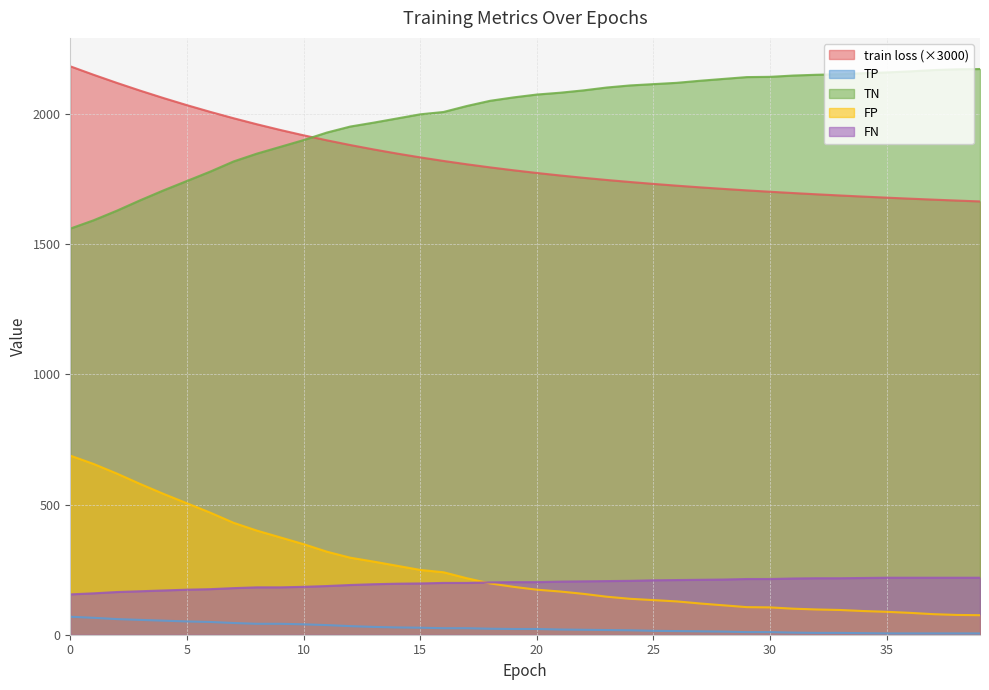

True or false: train loss and FP intersect in this chart.

False